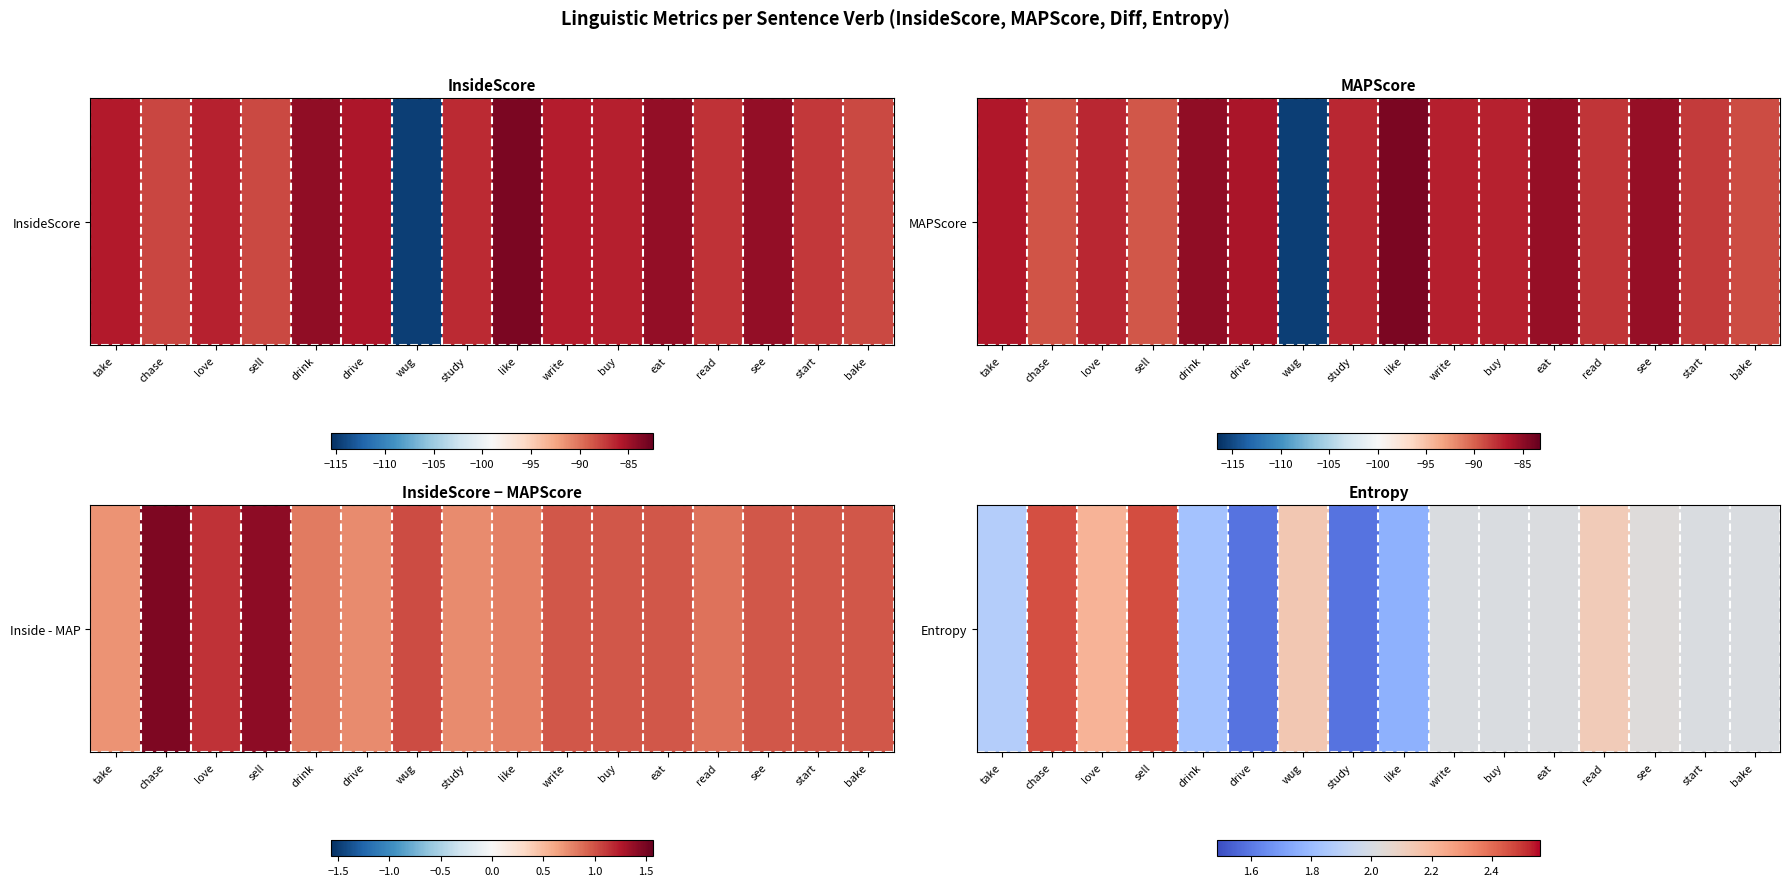

Between sell and start, which is larger?

sell